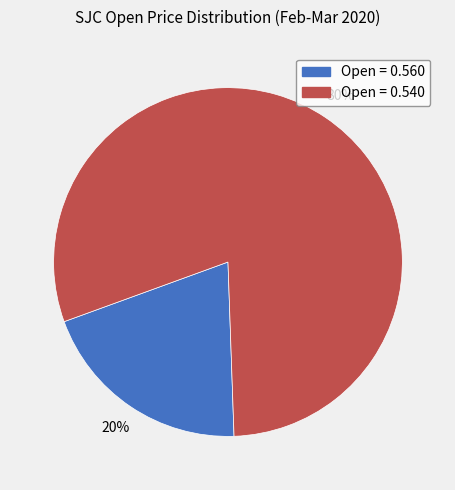

To the nearest percent, what is the difference between the largest and smallest slice percentages?

60%